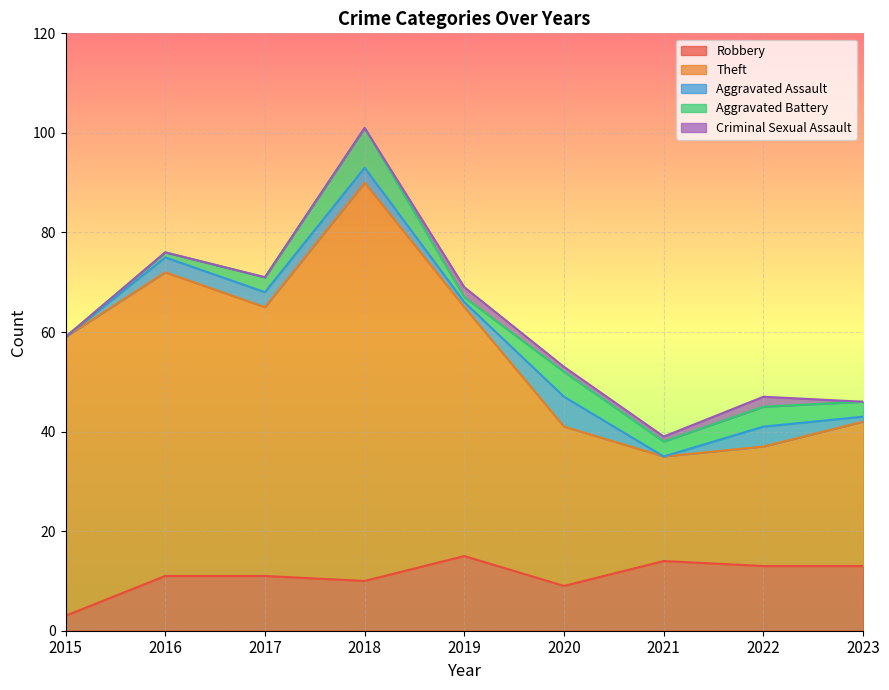

Count the number of categories in the chart.

9